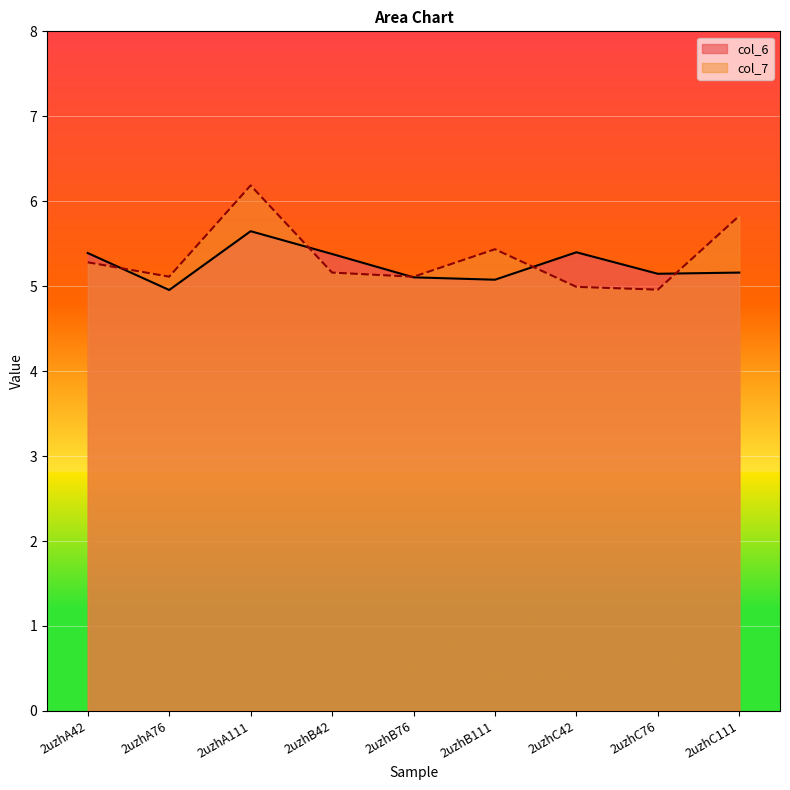

Where does the col_7 series first go above 5?

2uzhA42